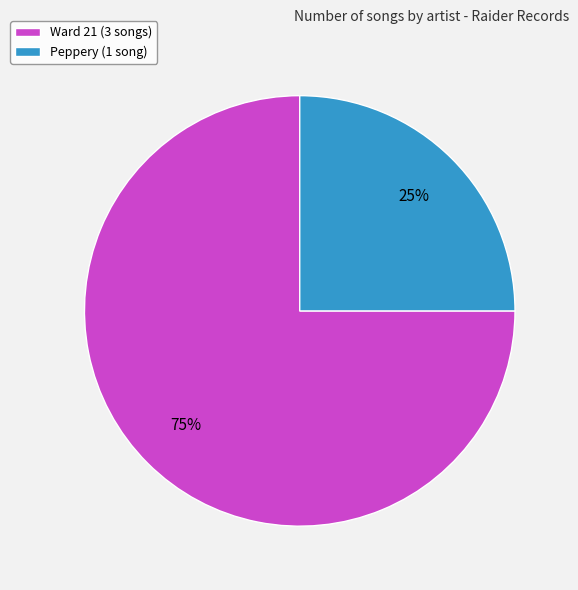

The Peppery (1 song) slice represents 17% of the pie. True or false?

False